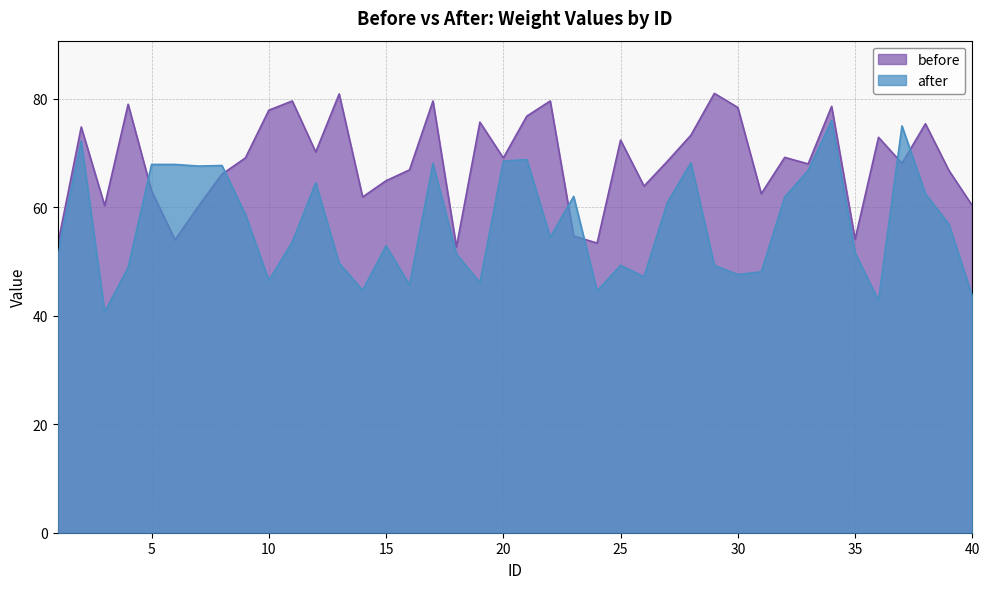

The value of after at 37 is 49.5. True or false?

False